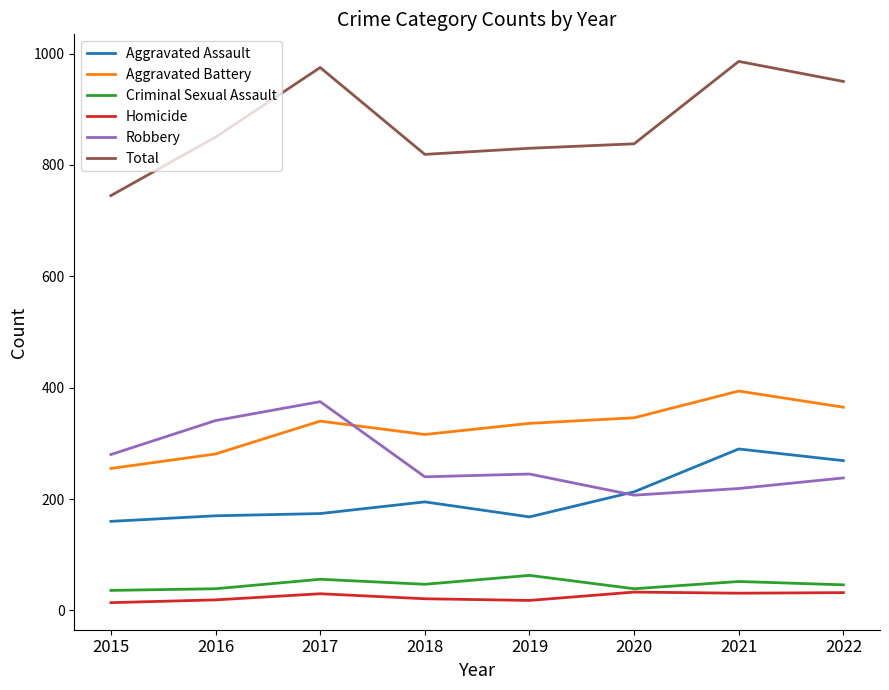

What are all the series names shown in the legend?

Aggravated Assault, Aggravated Battery, Criminal Sexual Assault, Homicide, Robbery, Total